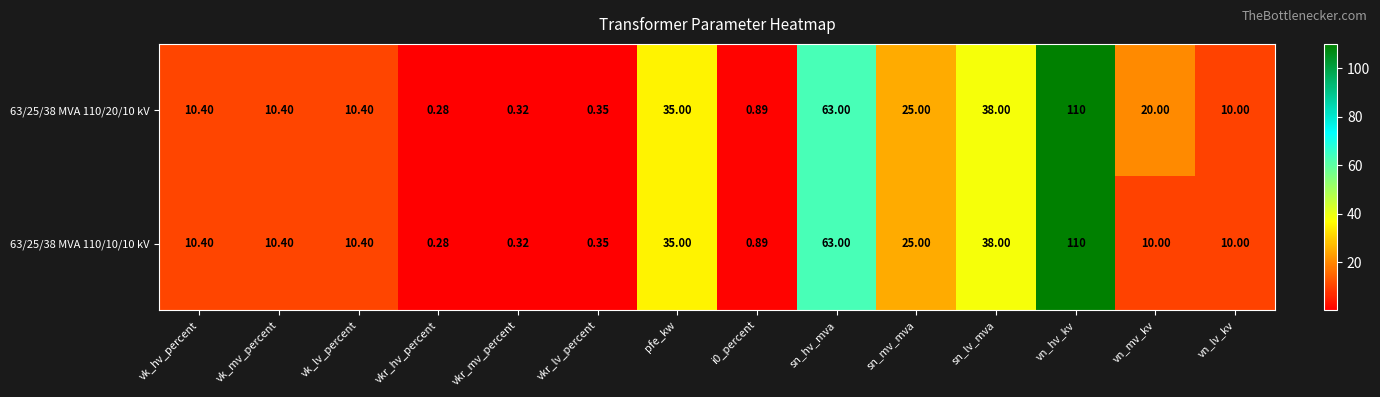

How many distinct data groups are displayed?

2